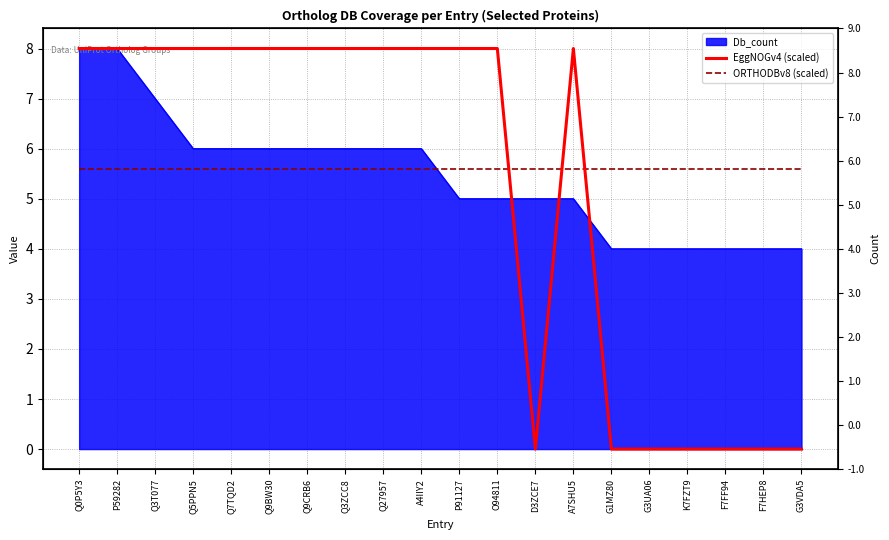

What is the greatest value displayed?

8.0